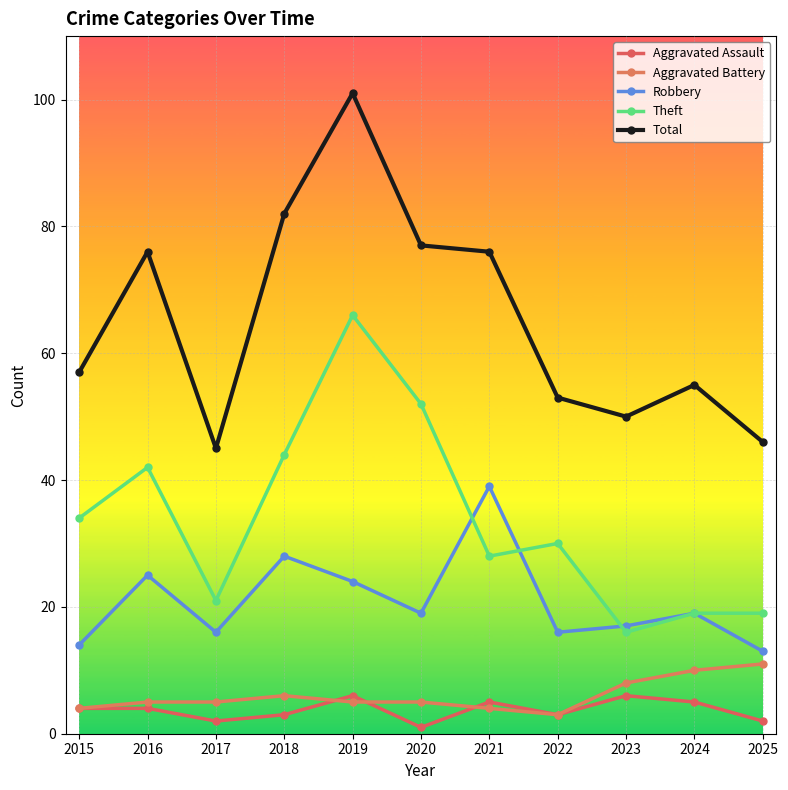

True or false: Aggravated Assault and Theft intersect in this chart.

False